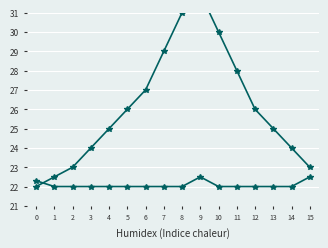

At which label does col_16 first exceed 26?

6